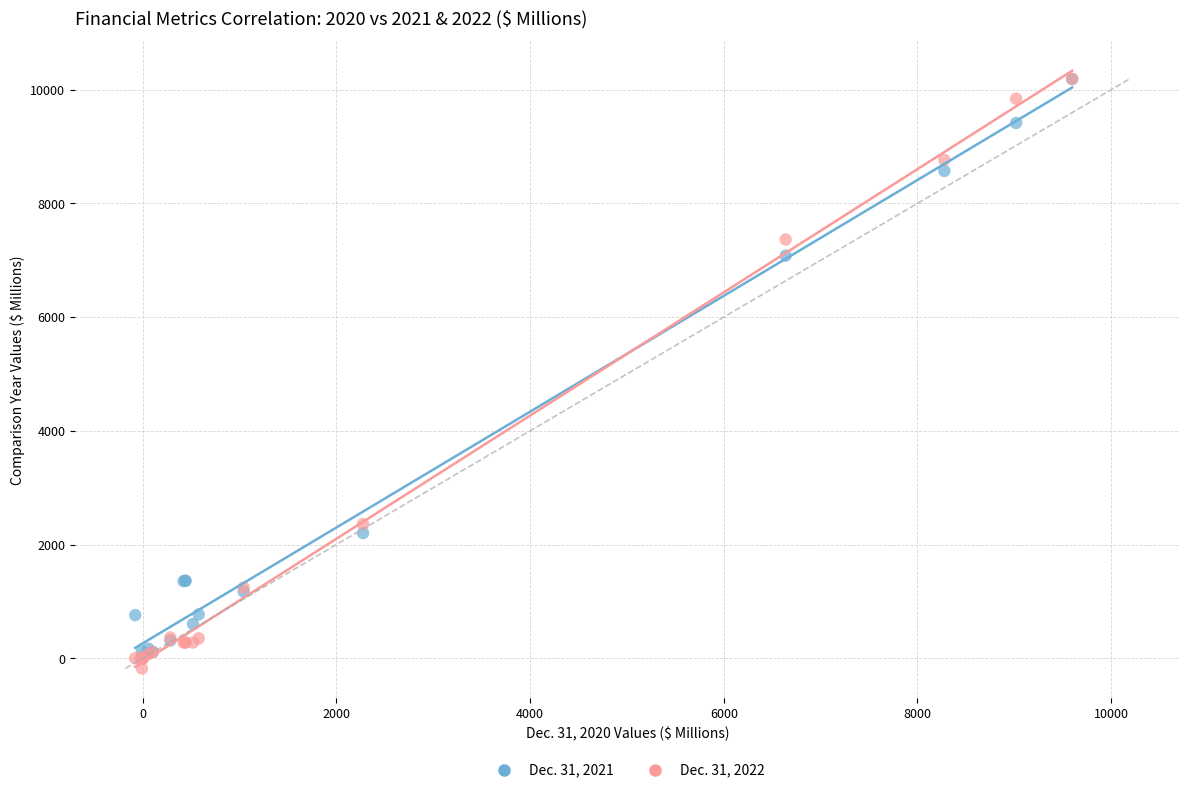

Across all series, what Y value is closest to 5006?

7081.9